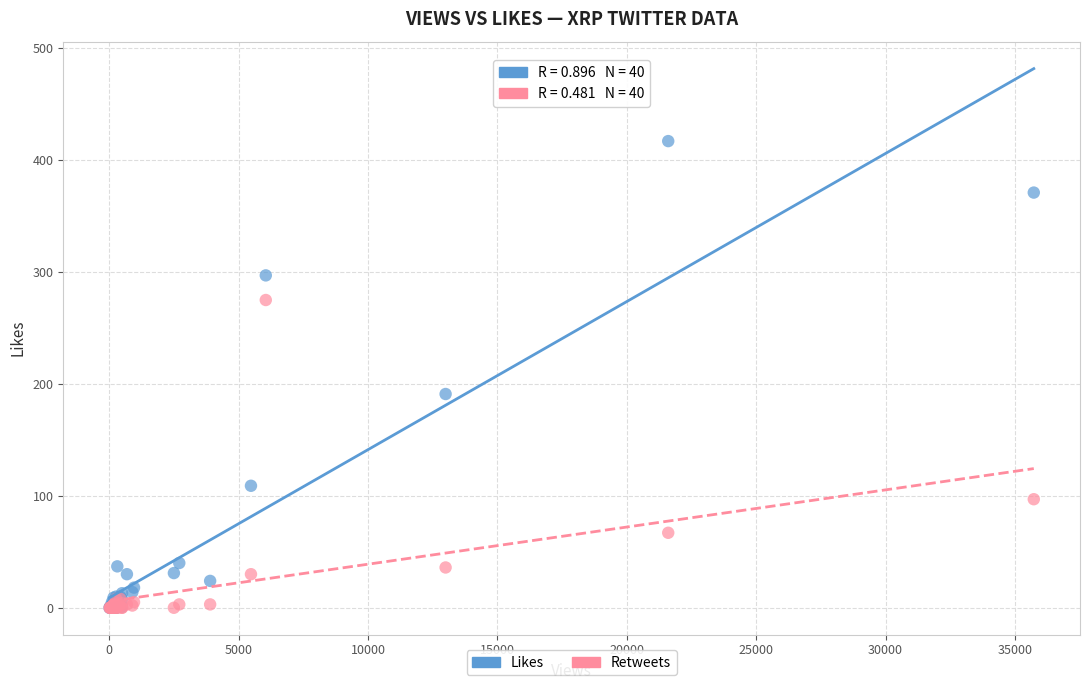

What are all the series names shown in the legend?

Likes, Retweets